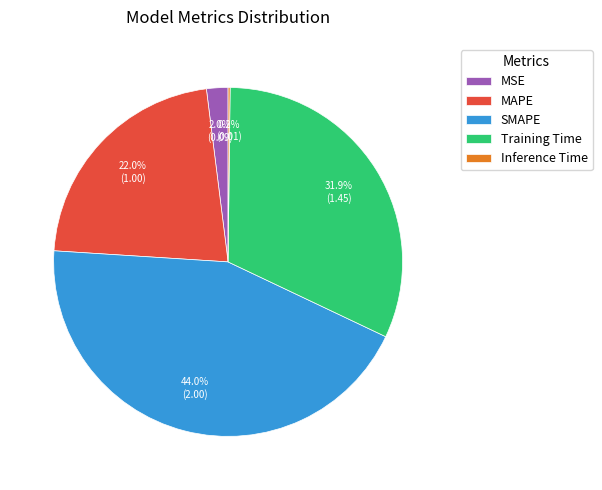

To the nearest percent, what is the combined percentage of MAPE and SMAPE?

66%